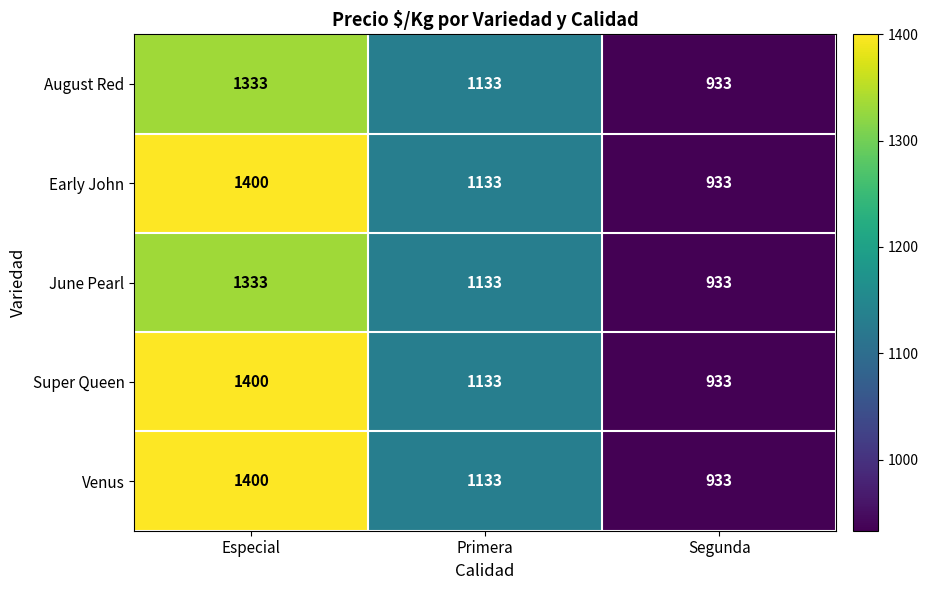

What is the average value of the Super Queen series?

1155